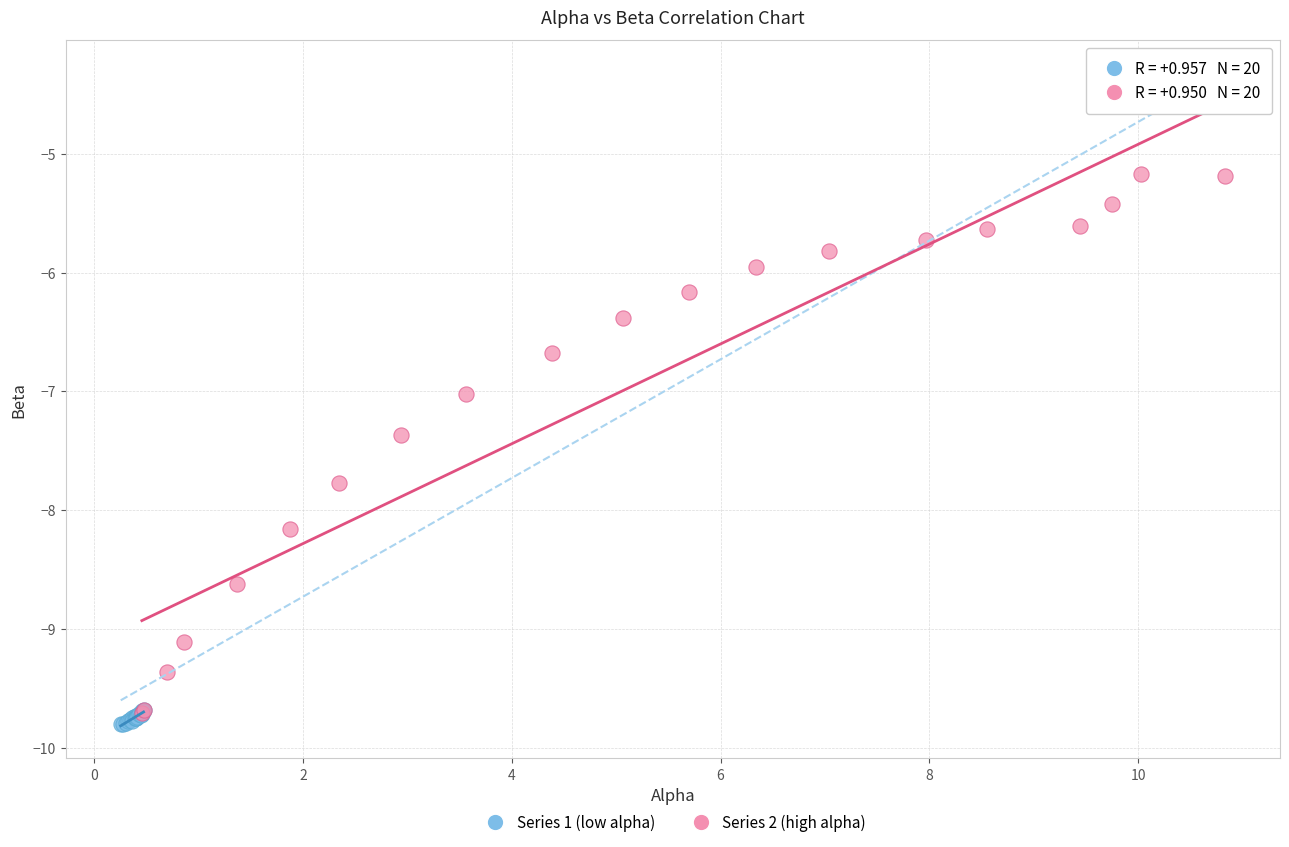

Which series reaches the minimum Y coordinate?

Series 1 (low alpha)